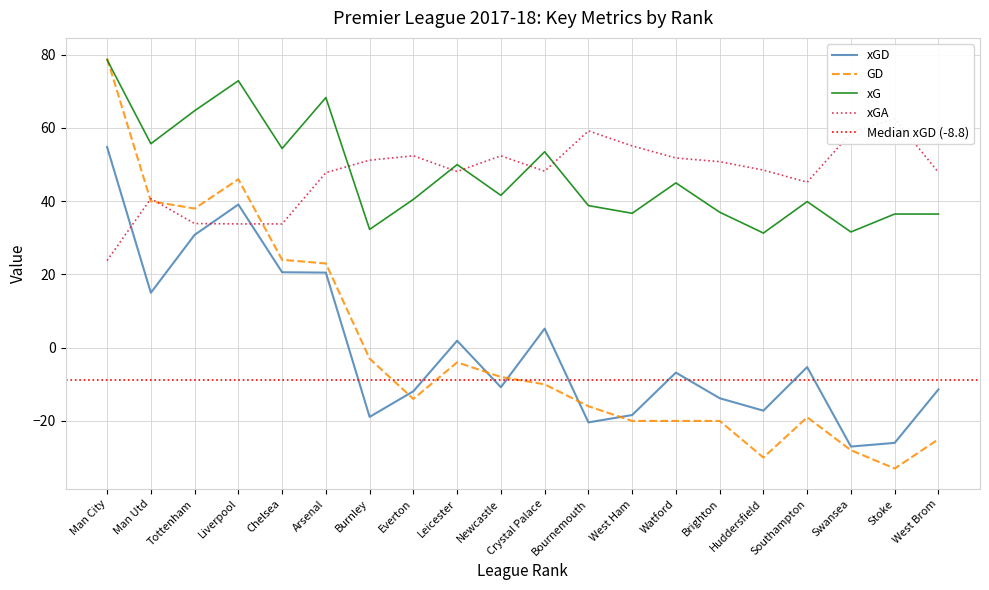

True or false: xG and xGD intersect in this chart.

False